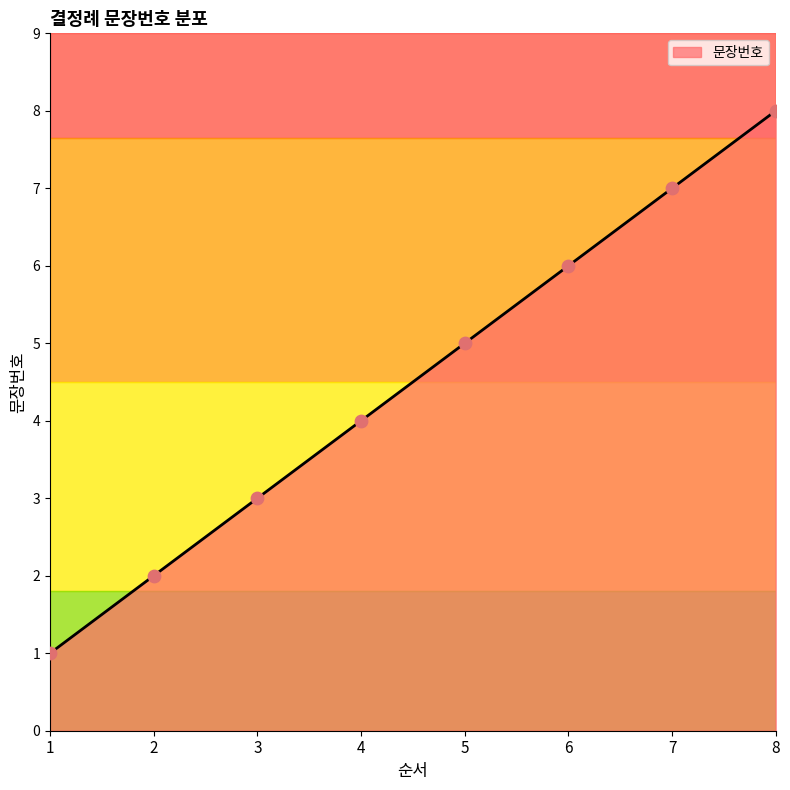

Between 4 and 8, which is larger?

8